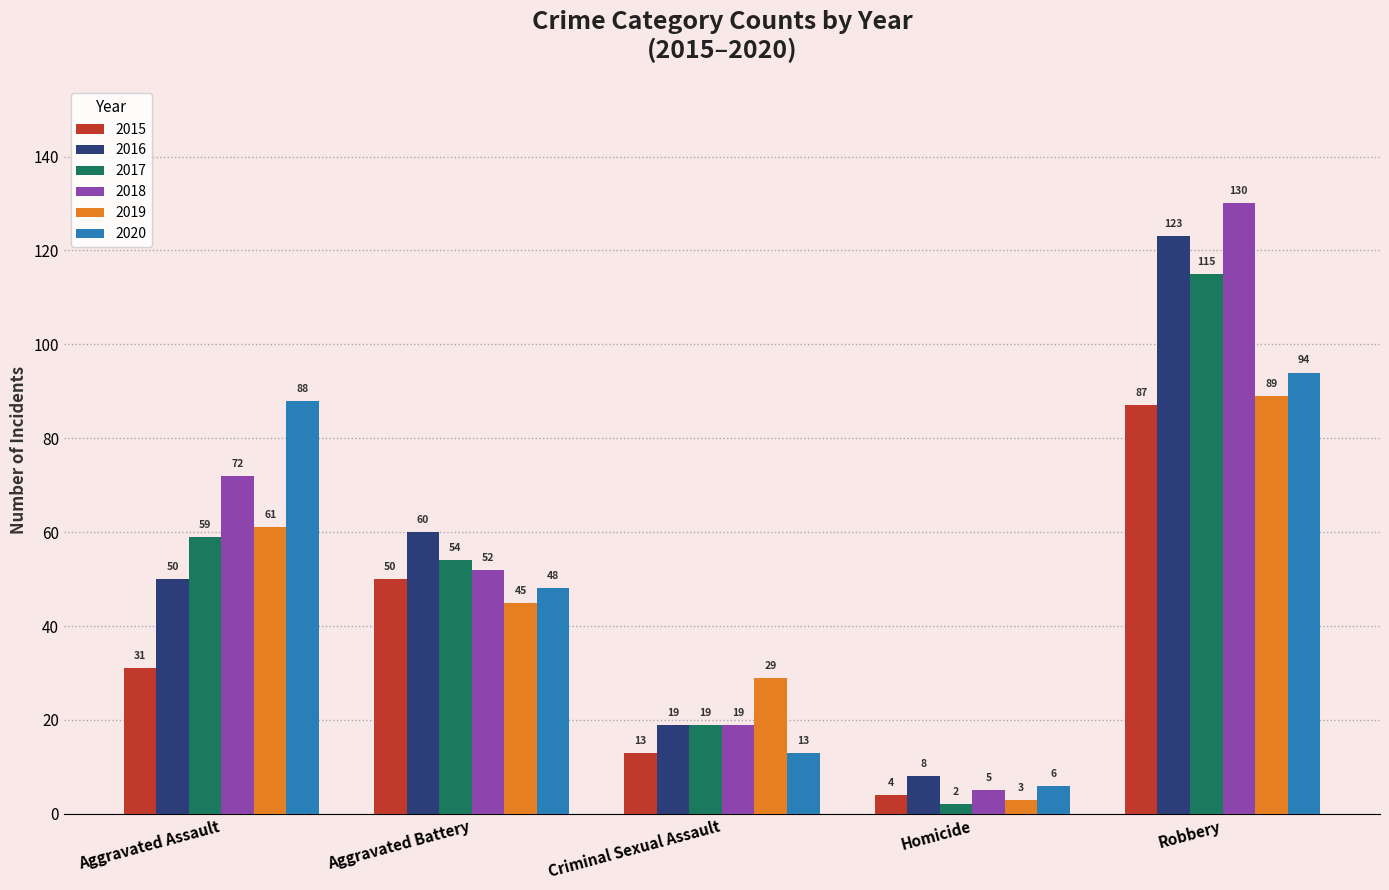

How many bars are there in each group?

6